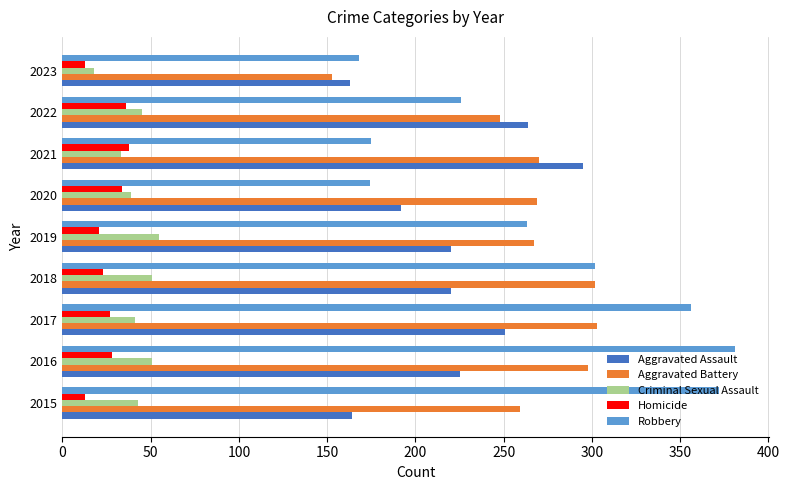

What is the maximum value for Homicide?

38